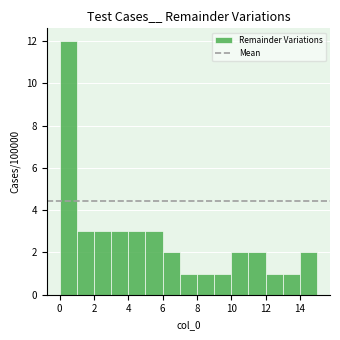

How tall is the bar that spans 0 to 1 on the x-axis? The values are not printed on the chart, so give them approximately, as read against the axis.

12